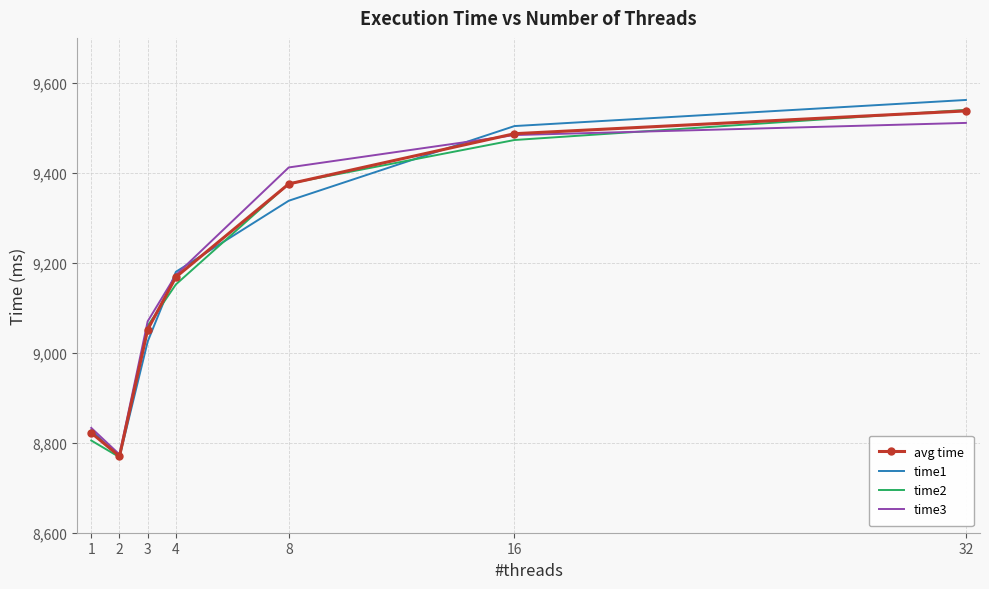

Reading right to left, what are all the values shown in this chart?

avg time: 32=9537.7	16=9487.0	8=9375.3	4=9168.3	3=9051.7	2=8770.0	1=8822.0
time1: 32=9562.0	16=9504.0	8=9338.0	4=9180.0	3=9025.0	2=8768.0	1=8828.0
time2: 32=9540.0	16=9473.0	8=9376.0	4=9152.0	3=9060.0	2=8768.0	1=8805.0
time3: 32=9511.0	16=9484.0	8=9412.0	4=9173.0	3=9070.0	2=8774.0	1=8833.0